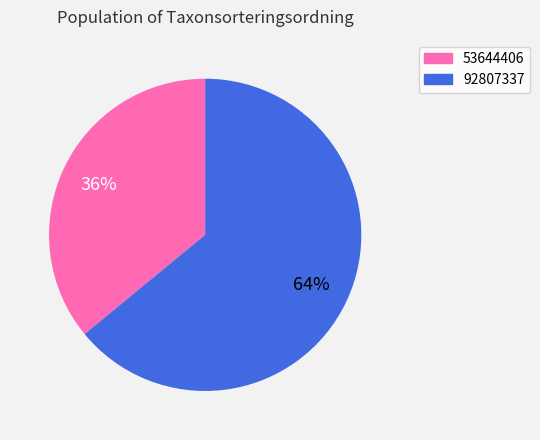

Which slice represents more than half of the pie?

92807337